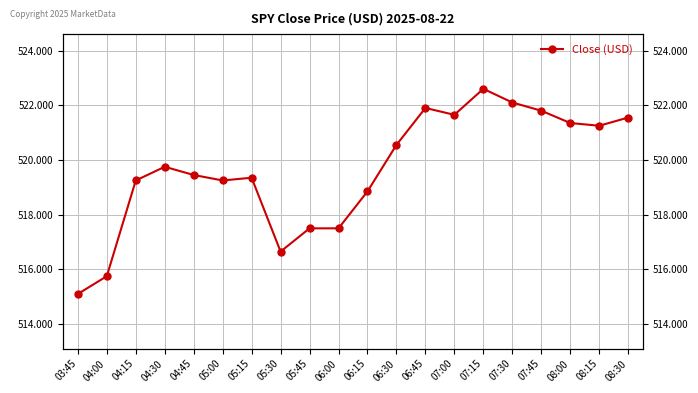

Which label corresponds to the smallest value in the chart?

03:45